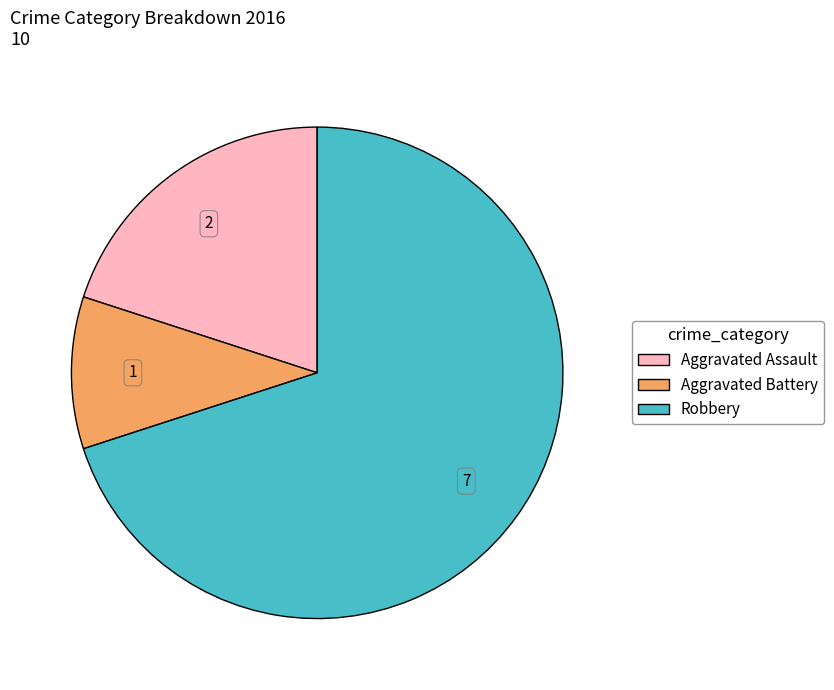

How many slices are in this pie chart?

3